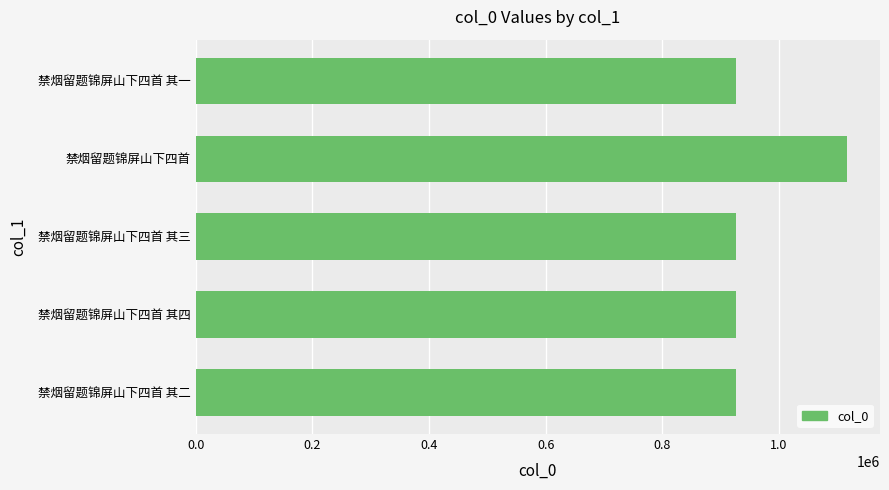

The chart shows a value of 926850 at 禁烟留题锦屏山下四首 其四. True or false?

True